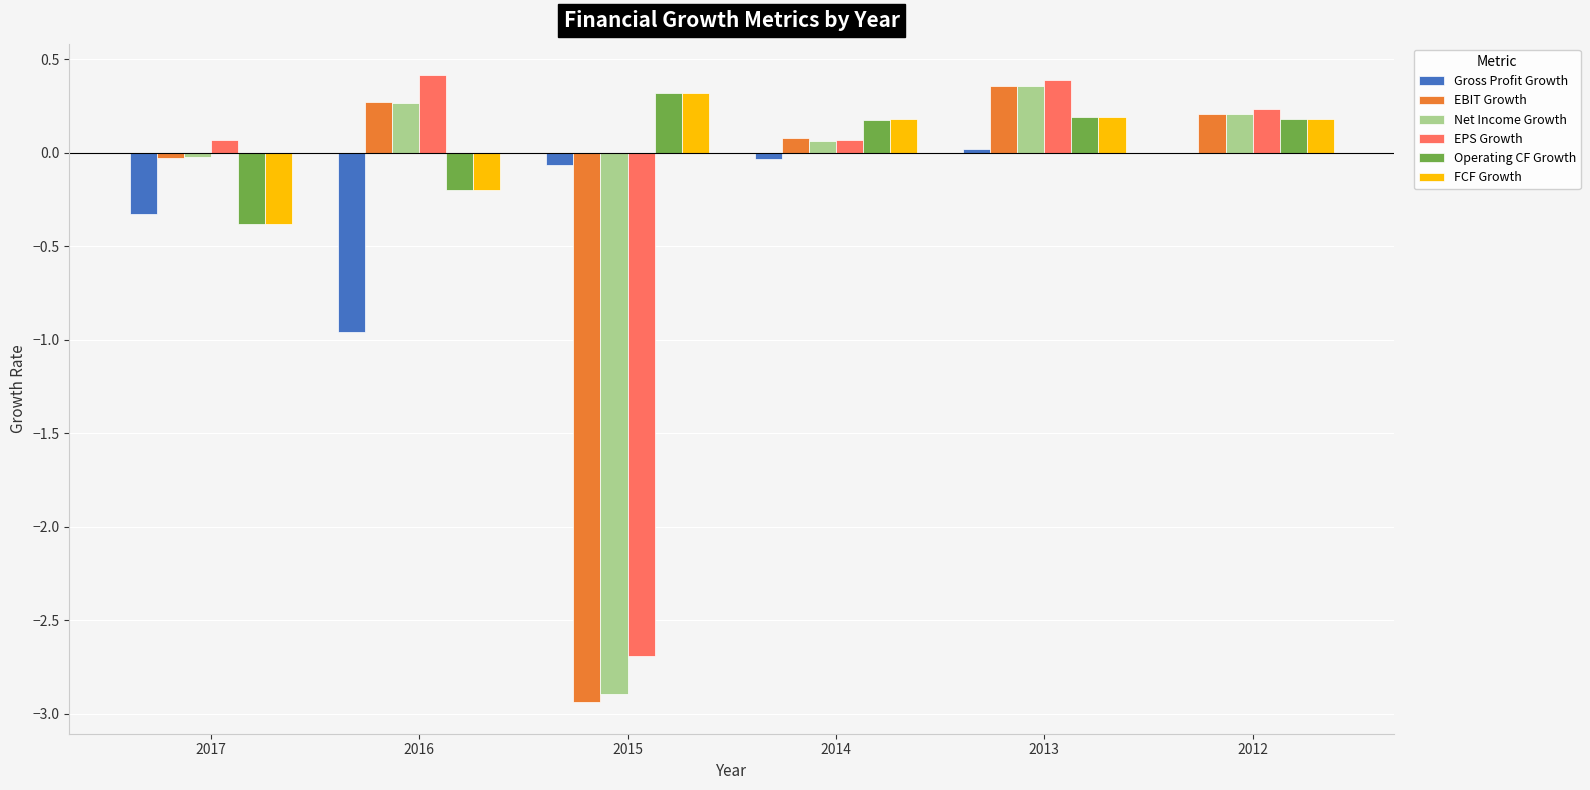

Count the number of data series in this chart.

6